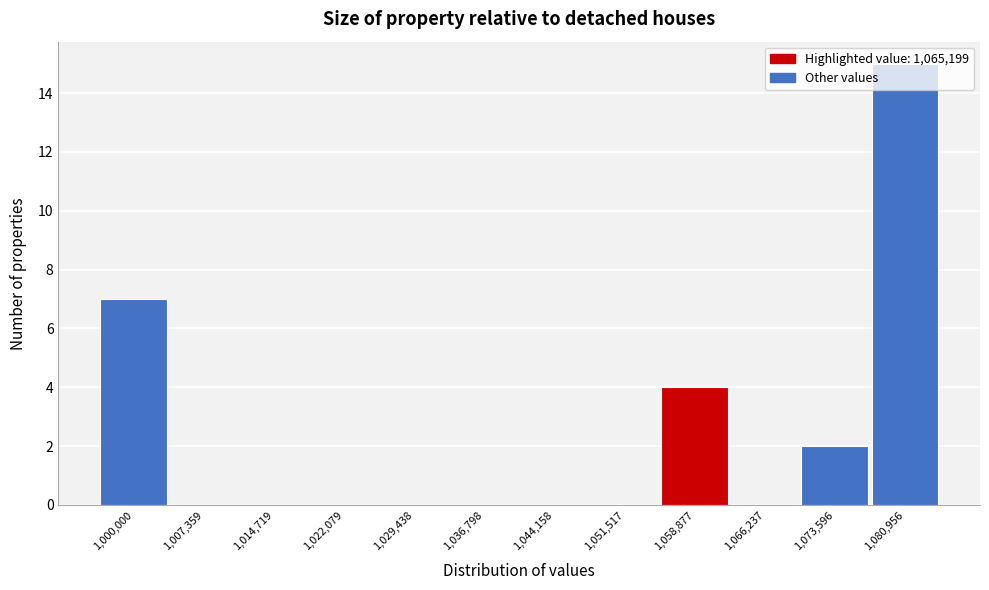

The chart shows a value of -5 at 1,044,158. True or false?

False